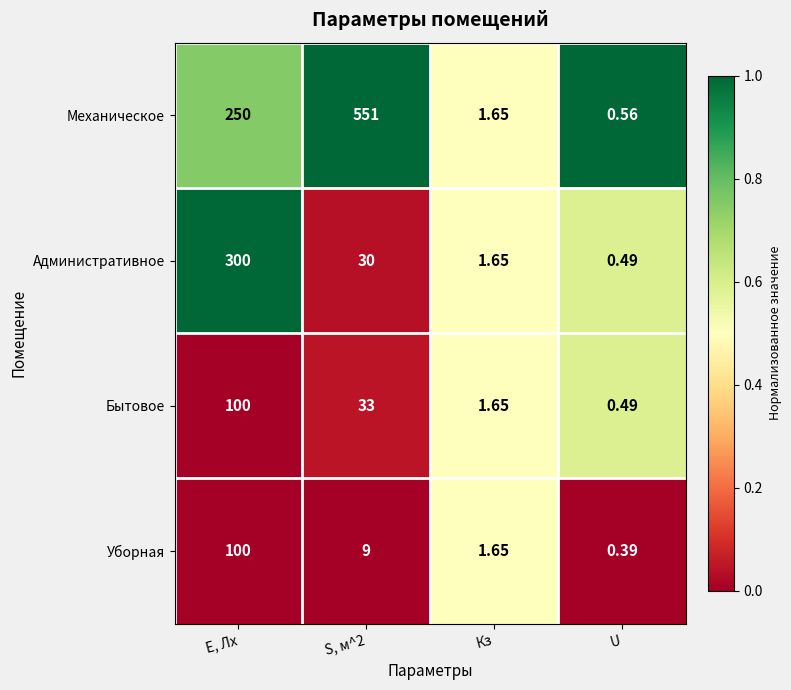

Which series has the largest range (max minus min)?

Механическое